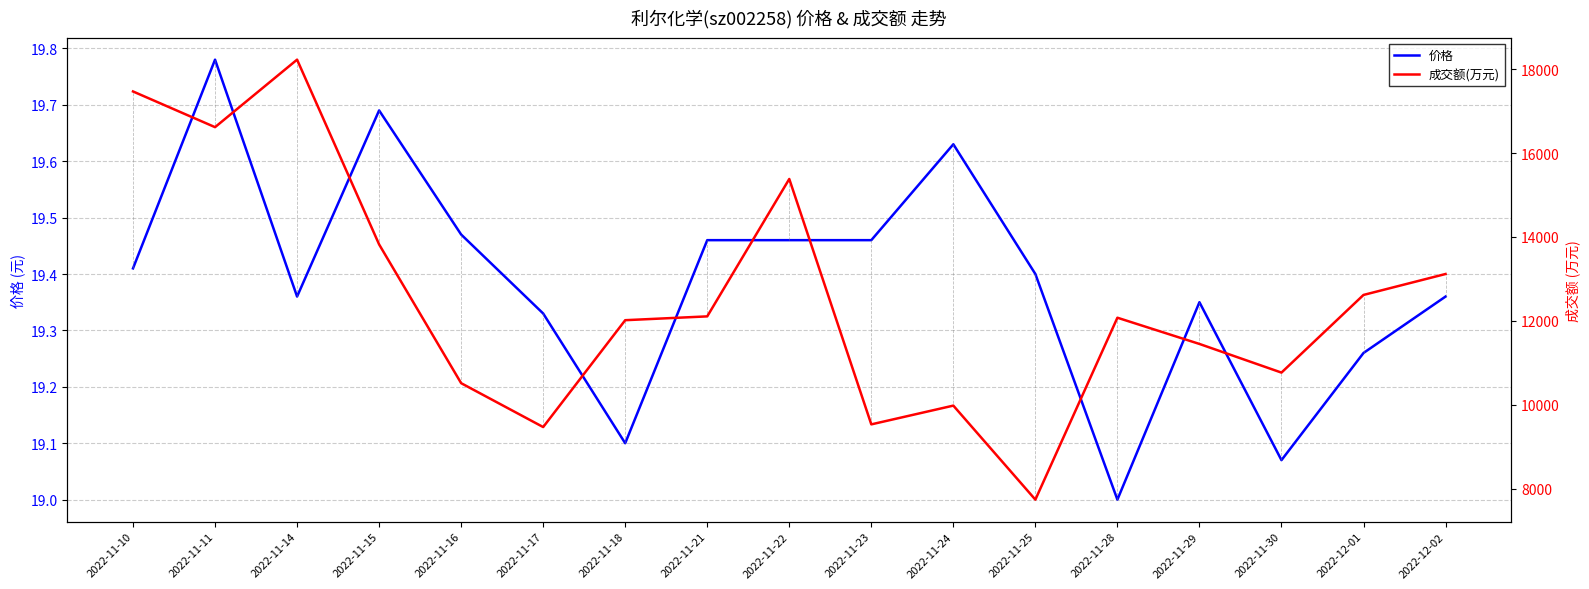

Rank the series at 2022-11-18 from highest to lowest value.

成交额(万元), 价格